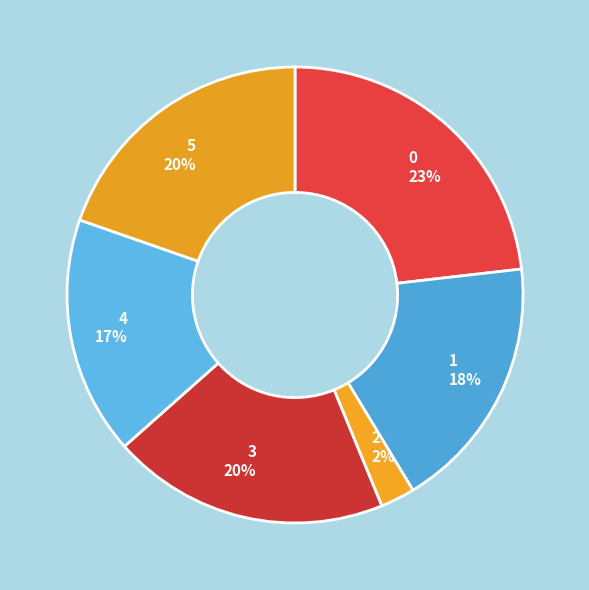

To the nearest percent, what is the combined percentage of 3 and 2?

22%